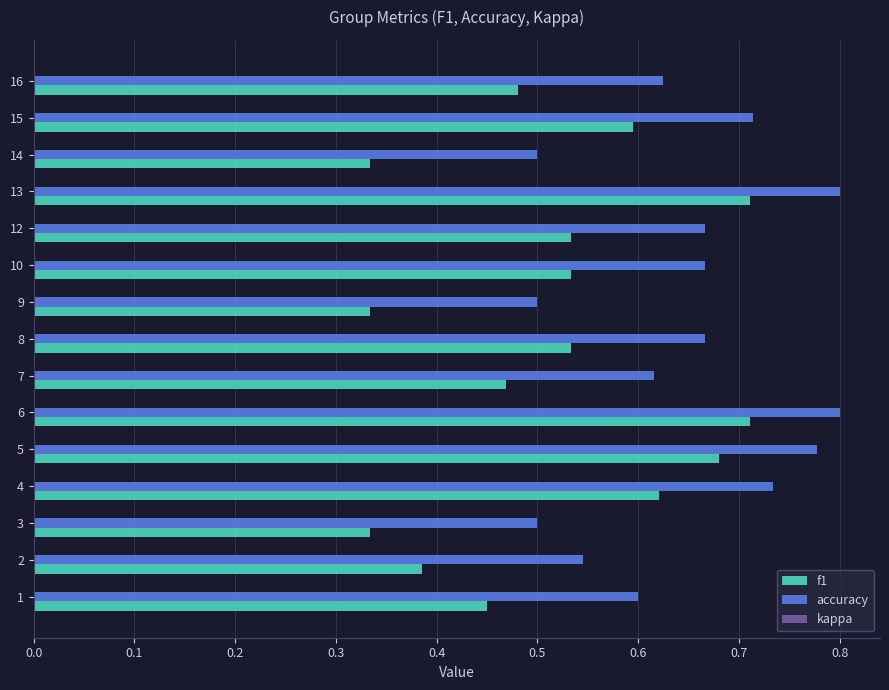

Count the accuracy values in the range 0 to 1.

15